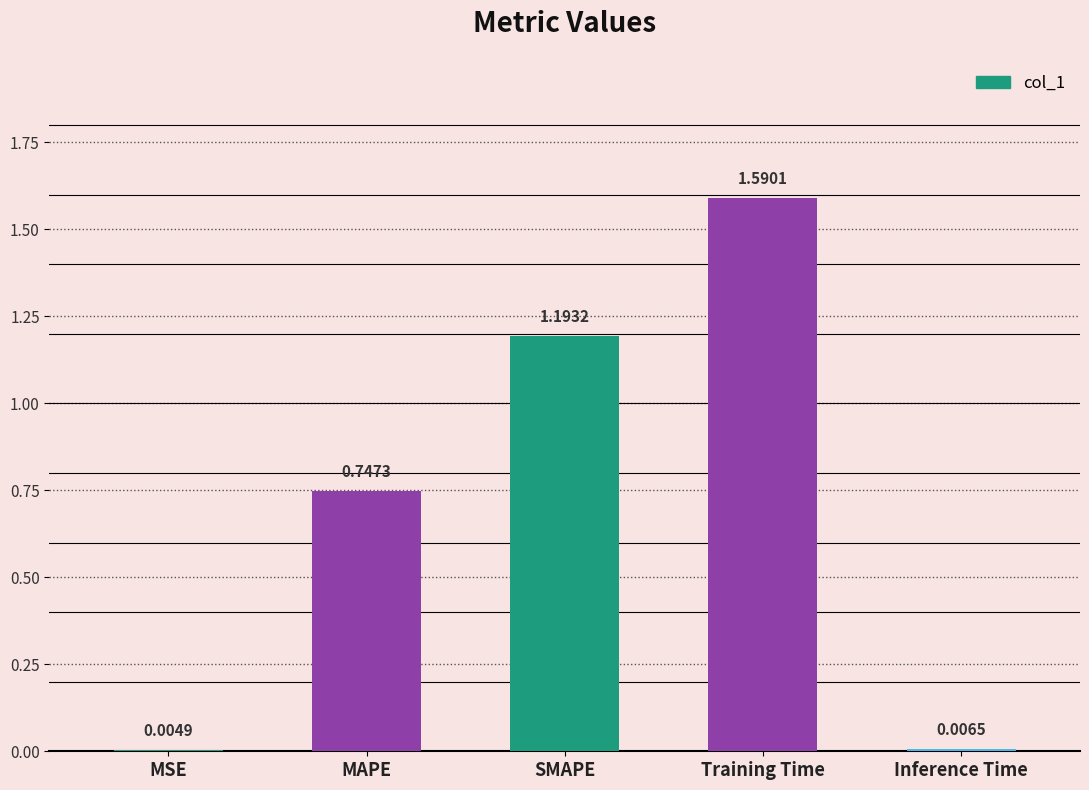

What is the change in value from MSE to MAPE?

+0.7